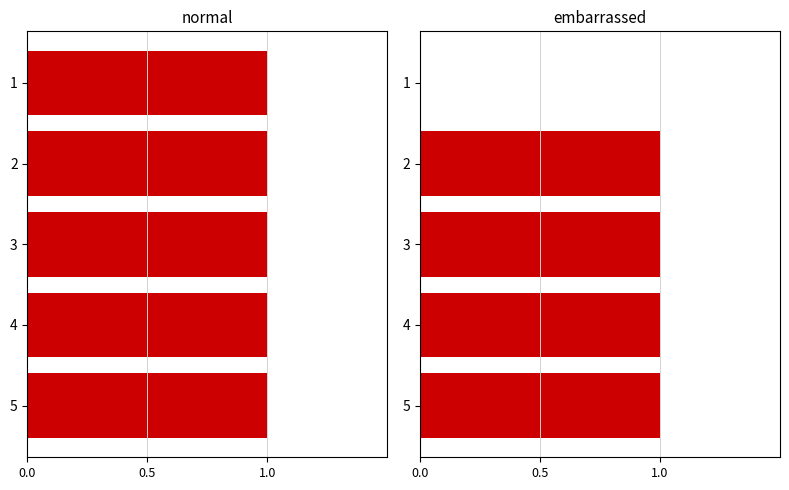

What is the highest value of the embarrassed series?

1.0